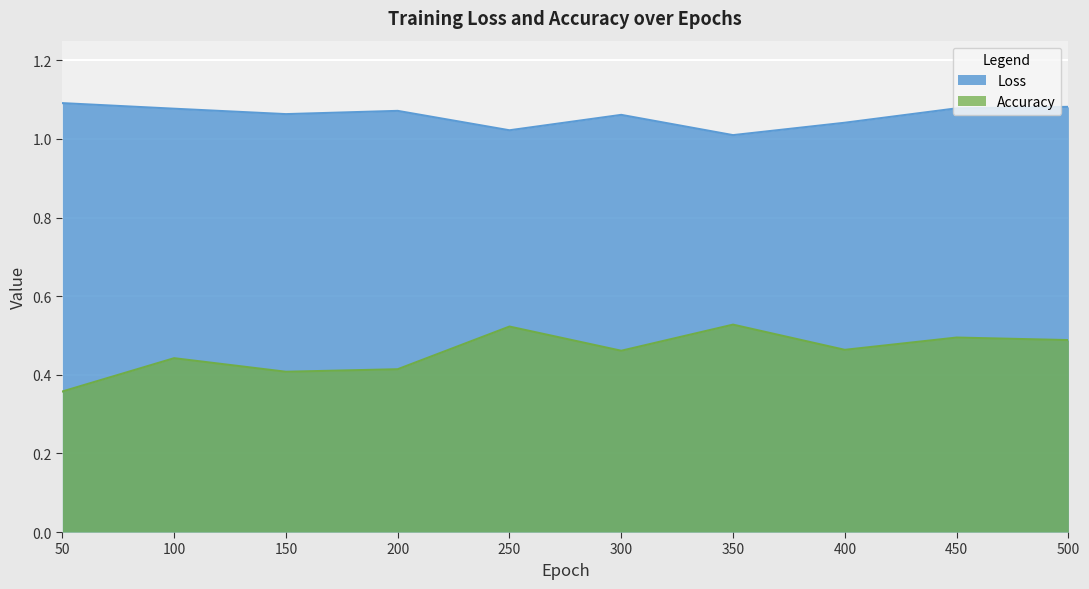

The Accuracy series shows 0.8 at 500. True or false?

False